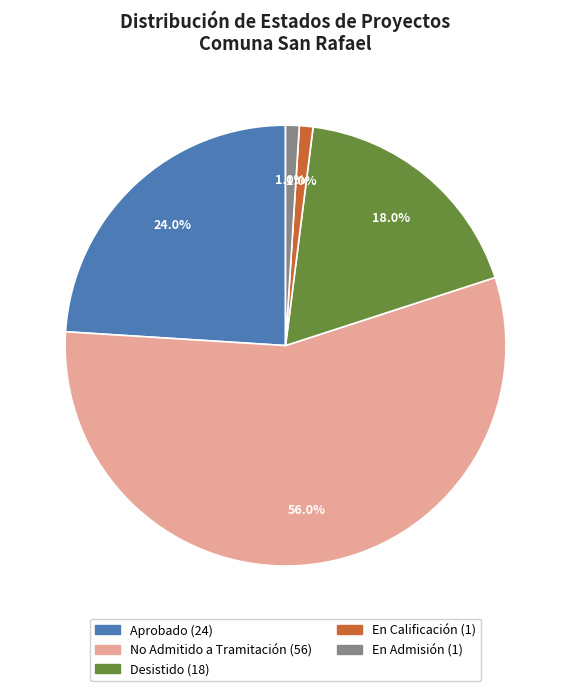

Does No Admitido a Tramitación represent more than half of the total?

Yes